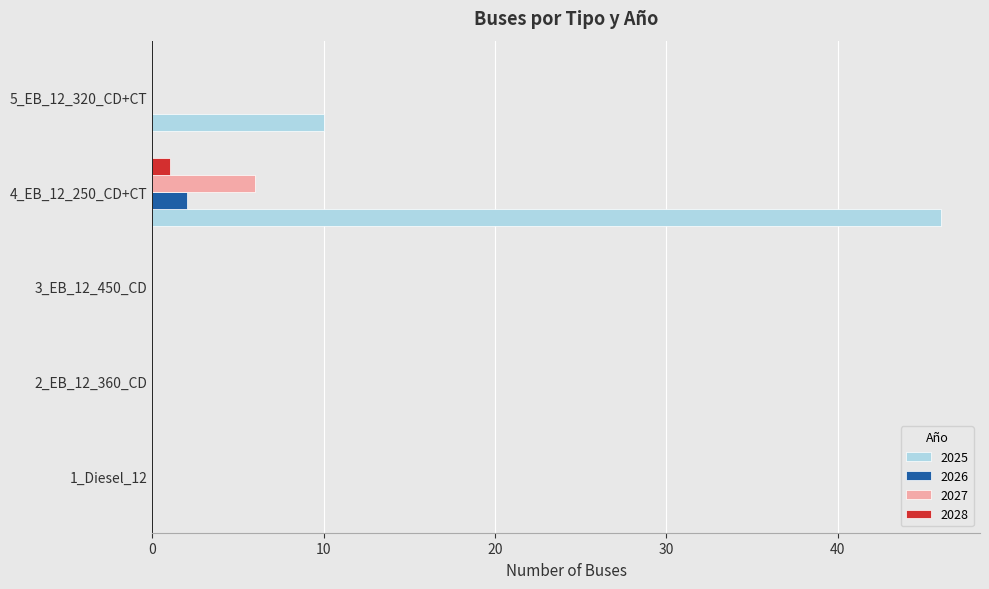

Which series has the largest range (max minus min)?

2025